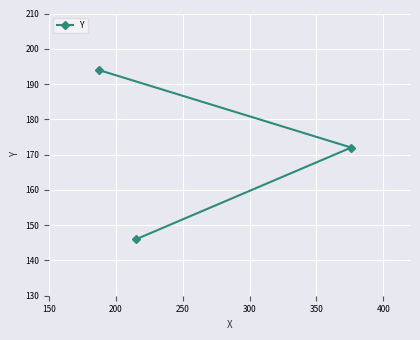

What is the minimum value shown in the chart?

146